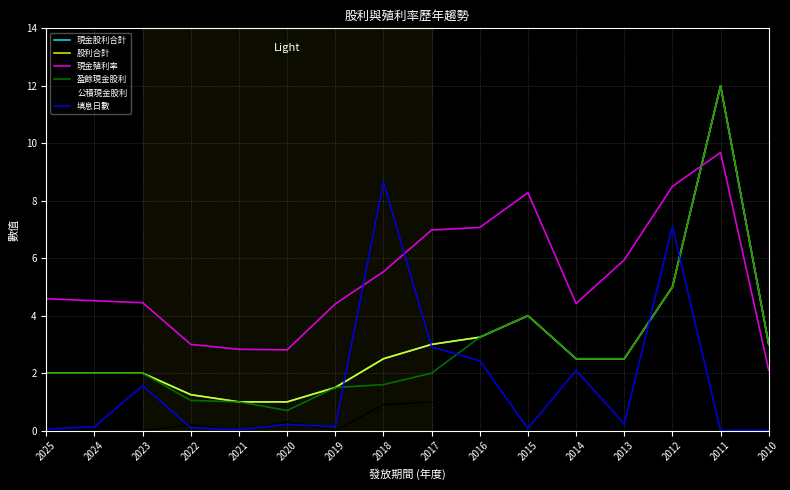

True or false: 現金股利合計 and 股利合計 intersect in this chart.

False